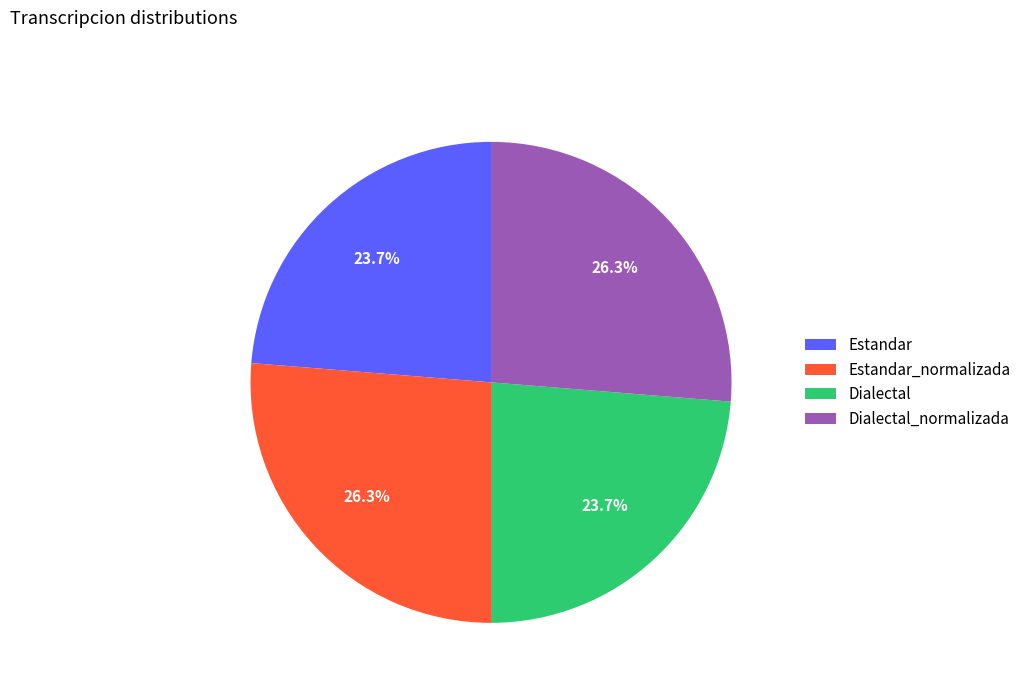

To the nearest percent, what is the difference between the largest and smallest slice percentages?

3%